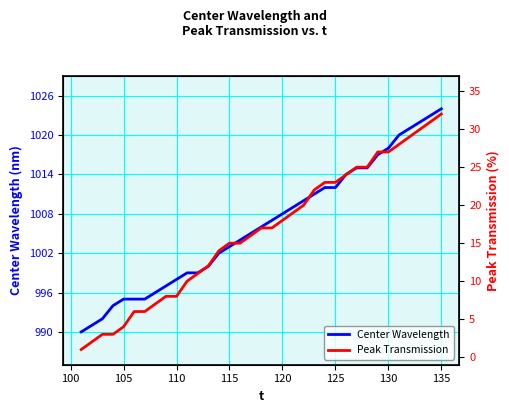

At which label does Center Wavelength reach its peak?

135